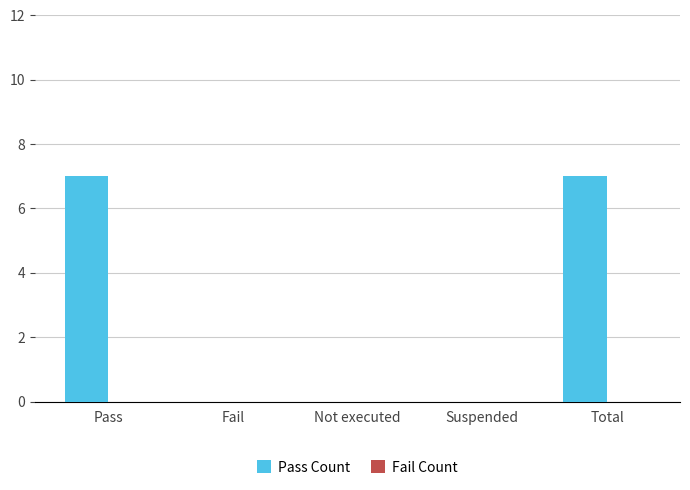

What is the sum of all values?

14